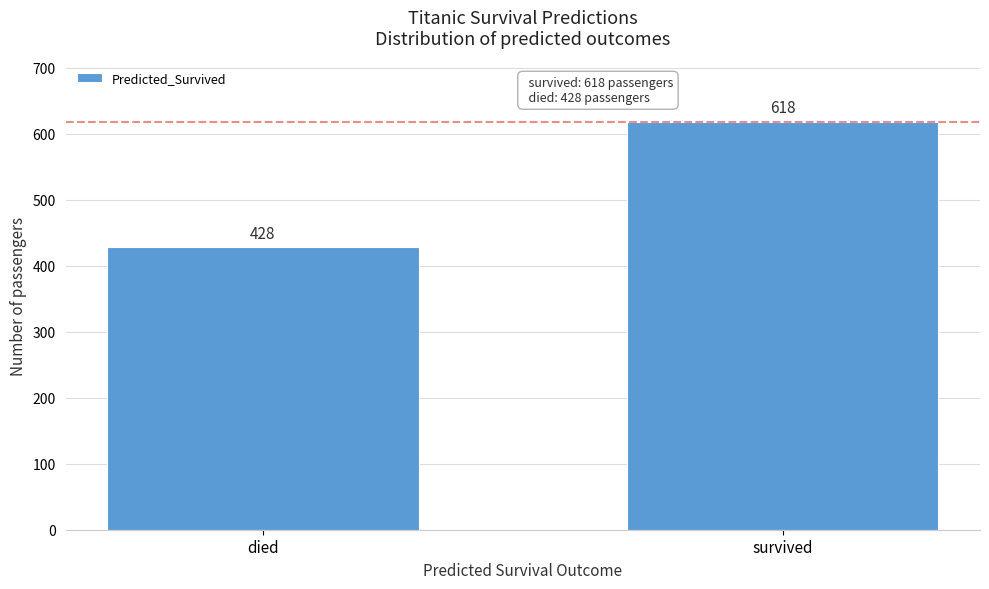

Reading left to right, transcribe all the data shown in this chart.

428	618